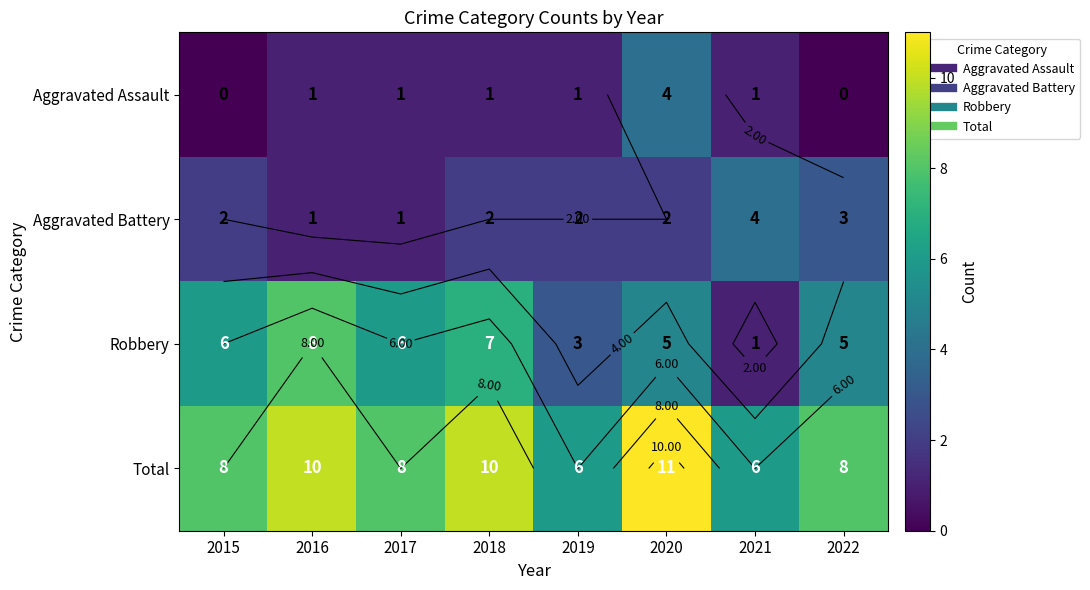

At 2020, list the series in order from smallest to largest.

Aggravated Battery, Aggravated Assault, Robbery, Total